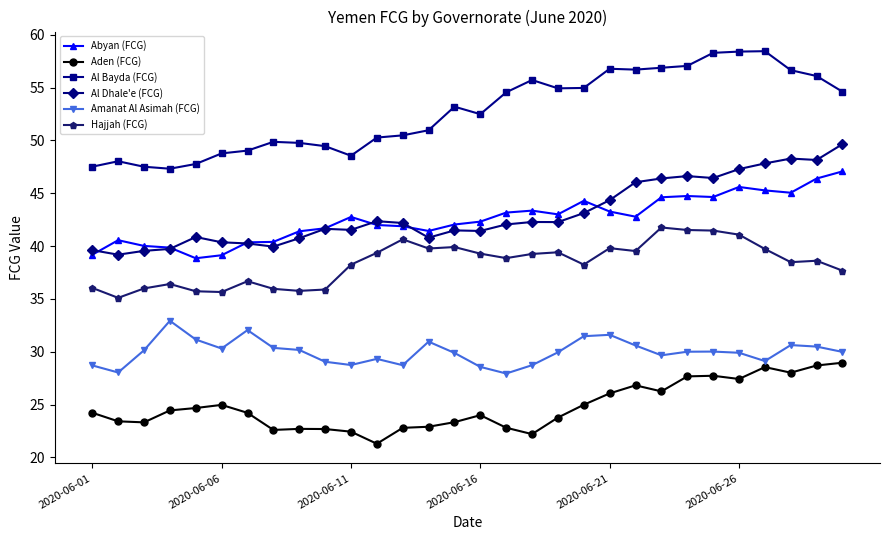

Which series has the widest spread of values?

Al Bayda (FCG)